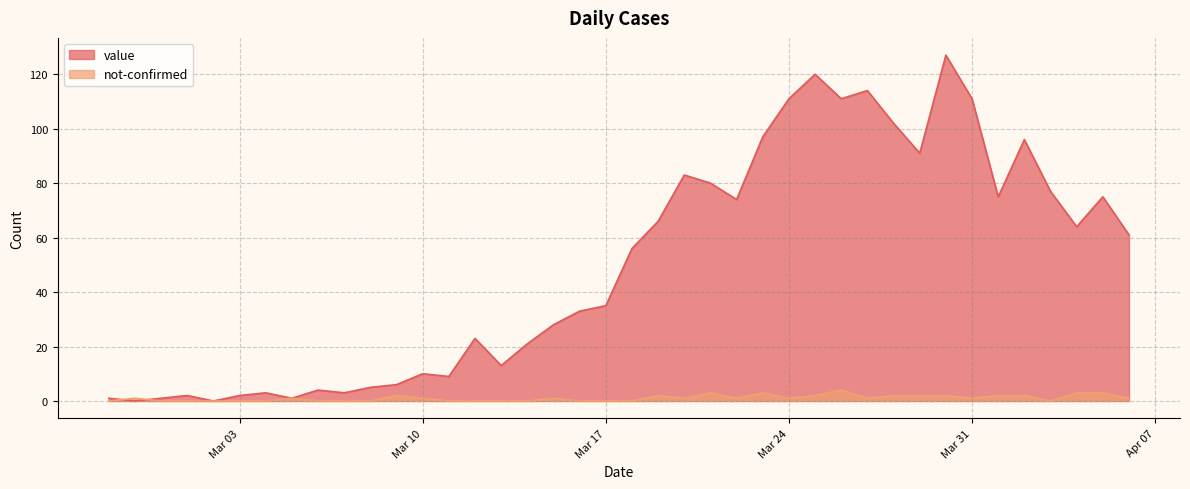

Which series ends up on top after the final intersection of not-confirmed and value?

value